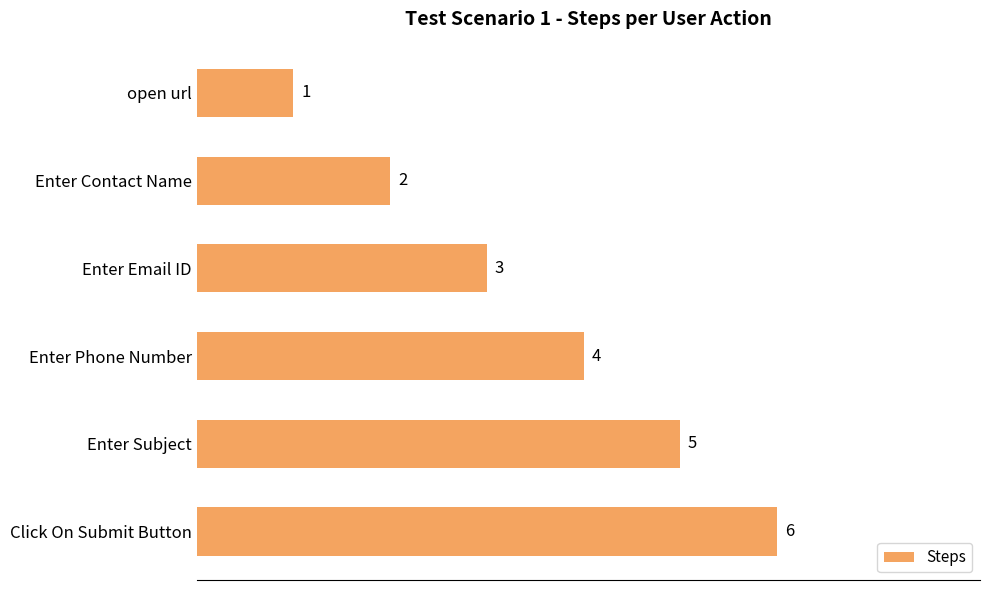

Are the bars horizontal?

Yes